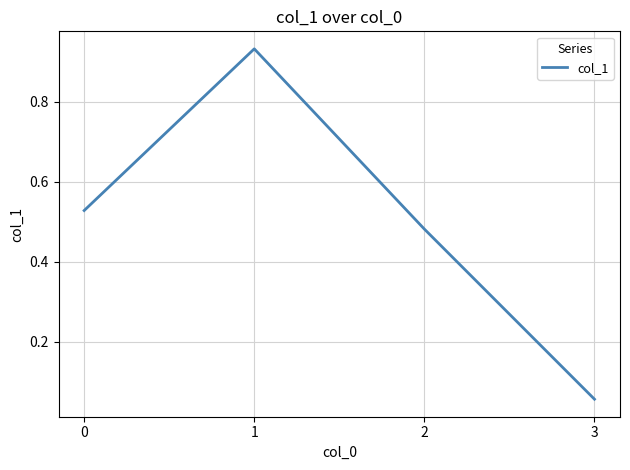

What is the sum of the values at 3 and 1?

1.0